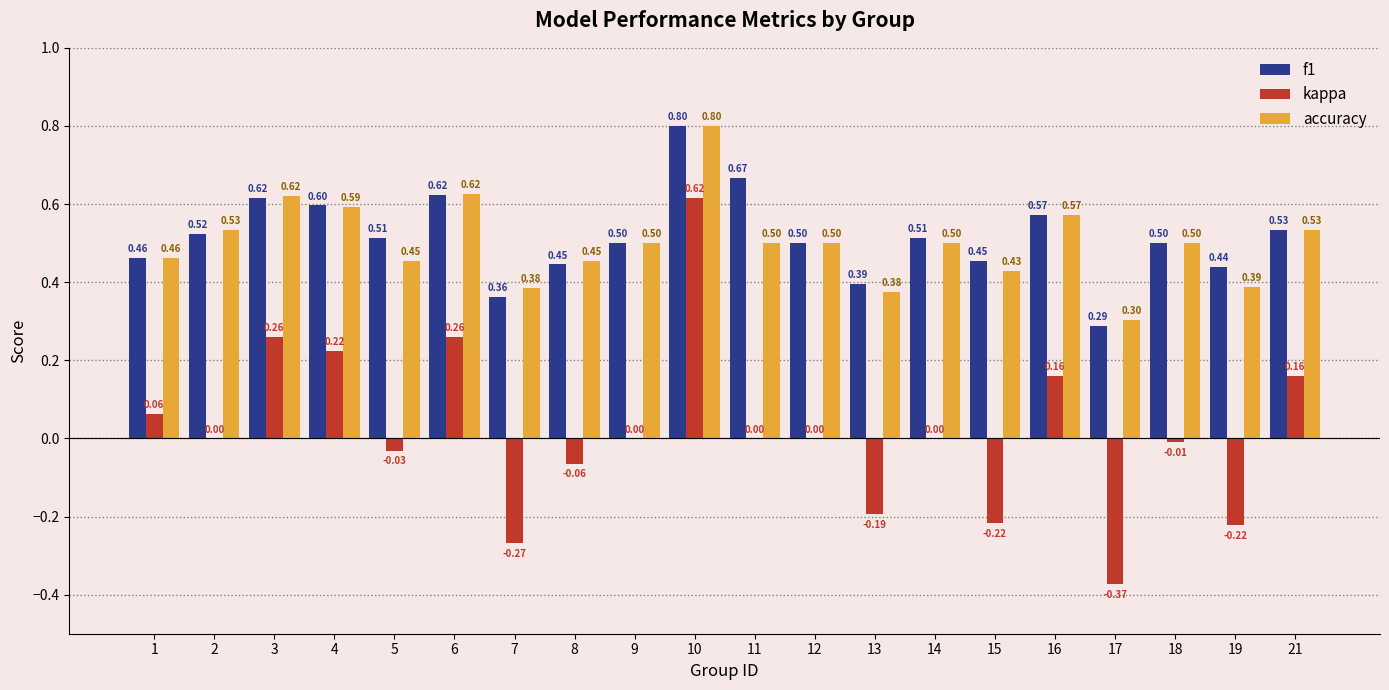

What is the sum of all accuracy values?

10.0